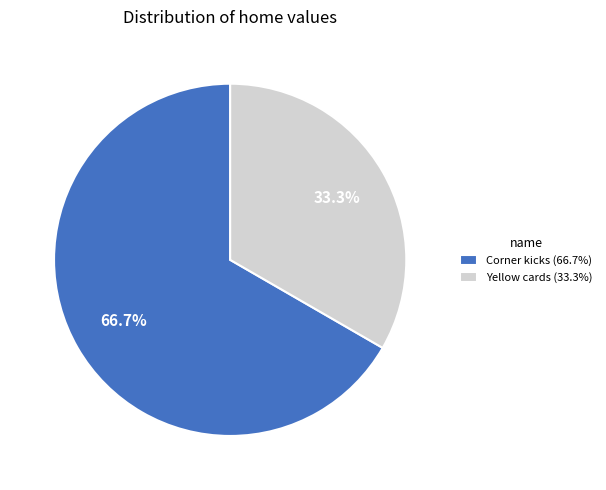

What is the majority slice?

Corner kicks